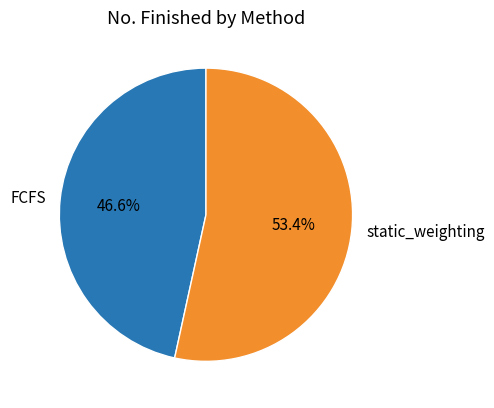

To the nearest percent, what portion does static_weighting represent?

53%